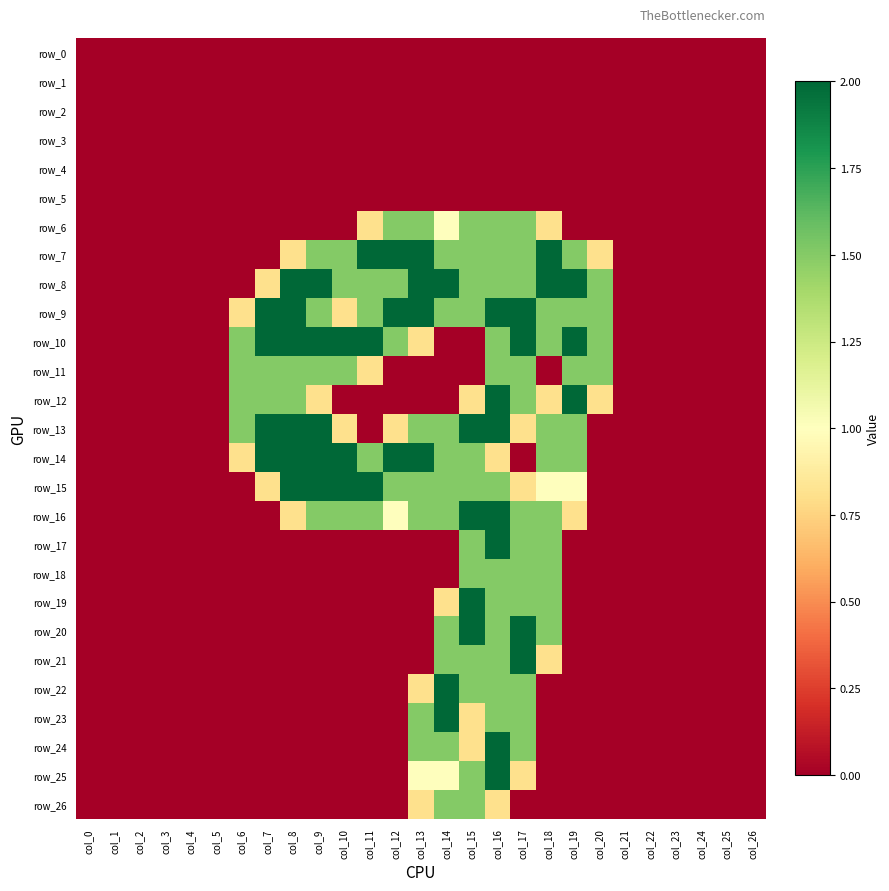

Reading right to left, what are all the values shown in this chart?

row_0: col_26=0.0	col_25=0.0	col_24=0.0	col_23=0.0	col_22=0.0	col_21=0.0	col_20=0.0	col_19=0.0	col_18=0.0	col_17=0.0	col_16=0.0	col_15=0.0	col_14=0.0	col_13=0.0	col_12=0.0	col_11=0.0	col_10=0.0	col_9=0.0	col_8=0.0	col_7=0.0	col_6=0.0	col_5=0.0	col_4=0.0	col_3=0.0	col_2=0.0	col_1=0.0	col_0=0.0
row_1: col_26=0.0	col_25=0.0	col_24=0.0	col_23=0.0	col_22=0.0	col_21=0.0	col_20=0.0	col_19=0.0	col_18=0.0	col_17=0.0	col_16=0.0	col_15=0.0	col_14=0.0	col_13=0.0	col_12=0.0	col_11=0.0	col_10=0.0	col_9=0.0	col_8=0.0	col_7=0.0	col_6=0.0	col_5=0.0	col_4=0.0	col_3=0.0	col_2=0.0	col_1=0.0	col_0=0.0
row_2: col_26=0.0	col_25=0.0	col_24=0.0	col_23=0.0	col_22=0.0	col_21=0.0	col_20=0.0	col_19=0.0	col_18=0.0	col_17=0.0	col_16=0.0	col_15=0.0	col_14=0.0	col_13=0.0	col_12=0.0	col_11=0.0	col_10=0.0	col_9=0.0	col_8=0.0	col_7=0.0	col_6=0.0	col_5=0.0	col_4=0.0	col_3=0.0	col_2=0.0	col_1=0.0	col_0=0.0
row_3: col_26=0.0	col_25=0.0	col_24=0.0	col_23=0.0	col_22=0.0	col_21=0.0	col_20=0.0	col_19=0.0	col_18=0.0	col_17=0.0	col_16=0.0	col_15=0.0	col_14=0.0	col_13=0.0	col_12=0.0	col_11=0.0	col_10=0.0	col_9=0.0	col_8=0.0	col_7=0.0	col_6=0.0	col_5=0.0	col_4=0.0	col_3=0.0	col_2=0.0	col_1=0.0	col_0=0.0
row_4: col_26=0.0	col_25=0.0	col_24=0.0	col_23=0.0	col_22=0.0	col_21=0.0	col_20=0.0	col_19=0.0	col_18=0.0	col_17=0.0	col_16=0.0	col_15=0.0	col_14=0.0	col_13=0.0	col_12=0.0	col_11=0.0	col_10=0.0	col_9=0.0	col_8=0.0	col_7=0.0	col_6=0.0	col_5=0.0	col_4=0.0	col_3=0.0	col_2=0.0	col_1=0.0	col_0=0.0
row_5: col_26=0.0	col_25=0.0	col_24=0.0	col_23=0.0	col_22=0.0	col_21=0.0	col_20=0.0	col_19=0.0	col_18=0.0	col_17=0.0	col_16=0.0	col_15=0.0	col_14=0.0	col_13=0.0	col_12=0.0	col_11=0.0	col_10=0.0	col_9=0.0	col_8=0.0	col_7=0.0	col_6=0.0	col_5=0.0	col_4=0.0	col_3=0.0	col_2=0.0	col_1=0.0	col_0=0.0
row_6: col_26=0.0	col_25=0.0	col_24=0.0	col_23=0.0	col_22=0.0	col_21=0.0	col_20=0.0	col_19=0.0	col_18=0.8	col_17=1.5	col_16=1.5	col_15=1.5	col_14=1.0	col_13=1.5	col_12=1.5	col_11=0.8	col_10=0.0	col_9=0.0	col_8=0.0	col_7=0.0	col_6=0.0	col_5=0.0	col_4=0.0	col_3=0.0	col_2=0.0	col_1=0.0	col_0=0.0
row_7: col_26=0.0	col_25=0.0	col_24=0.0	col_23=0.0	col_22=0.0	col_21=0.0	col_20=0.8	col_19=1.5	col_18=2.0	col_17=1.5	col_16=1.5	col_15=1.5	col_14=1.5	col_13=2.0	col_12=2.0	col_11=2.0	col_10=1.5	col_9=1.5	col_8=0.8	col_7=0.0	col_6=0.0	col_5=0.0	col_4=0.0	col_3=0.0	col_2=0.0	col_1=0.0	col_0=0.0
row_8: col_26=0.0	col_25=0.0	col_24=0.0	col_23=0.0	col_22=0.0	col_21=0.0	col_20=1.5	col_19=2.0	col_18=2.0	col_17=1.5	col_16=1.5	col_15=1.5	col_14=2.0	col_13=2.0	col_12=1.5	col_11=1.5	col_10=1.5	col_9=2.0	col_8=2.0	col_7=0.8	col_6=0.0	col_5=0.0	col_4=0.0	col_3=0.0	col_2=0.0	col_1=0.0	col_0=0.0
row_9: col_26=0.0	col_25=0.0	col_24=0.0	col_23=0.0	col_22=0.0	col_21=0.0	col_20=1.5	col_19=1.5	col_18=1.5	col_17=2.0	col_16=2.0	col_15=1.5	col_14=1.5	col_13=2.0	col_12=2.0	col_11=1.5	col_10=0.8	col_9=1.5	col_8=2.0	col_7=2.0	col_6=0.8	col_5=0.0	col_4=0.0	col_3=0.0	col_2=0.0	col_1=0.0	col_0=0.0
row_10: col_26=0.0	col_25=0.0	col_24=0.0	col_23=0.0	col_22=0.0	col_21=0.0	col_20=1.5	col_19=2.0	col_18=1.5	col_17=2.0	col_16=1.5	col_15=0.0	col_14=0.0	col_13=0.8	col_12=1.5	col_11=2.0	col_10=2.0	col_9=2.0	col_8=2.0	col_7=2.0	col_6=1.5	col_5=0.0	col_4=0.0	col_3=0.0	col_2=0.0	col_1=0.0	col_0=0.0
row_11: col_26=0.0	col_25=0.0	col_24=0.0	col_23=0.0	col_22=0.0	col_21=0.0	col_20=1.5	col_19=1.5	col_18=0.0	col_17=1.5	col_16=1.5	col_15=0.0	col_14=0.0	col_13=0.0	col_12=0.0	col_11=0.8	col_10=1.5	col_9=1.5	col_8=1.5	col_7=1.5	col_6=1.5	col_5=0.0	col_4=0.0	col_3=0.0	col_2=0.0	col_1=0.0	col_0=0.0
row_12: col_26=0.0	col_25=0.0	col_24=0.0	col_23=0.0	col_22=0.0	col_21=0.0	col_20=0.8	col_19=2.0	col_18=0.8	col_17=1.5	col_16=2.0	col_15=0.8	col_14=0.0	col_13=0.0	col_12=0.0	col_11=0.0	col_10=0.0	col_9=0.8	col_8=1.5	col_7=1.5	col_6=1.5	col_5=0.0	col_4=0.0	col_3=0.0	col_2=0.0	col_1=0.0	col_0=0.0
row_13: col_26=0.0	col_25=0.0	col_24=0.0	col_23=0.0	col_22=0.0	col_21=0.0	col_20=0.0	col_19=1.5	col_18=1.5	col_17=0.8	col_16=2.0	col_15=2.0	col_14=1.5	col_13=1.5	col_12=0.8	col_11=0.0	col_10=0.8	col_9=2.0	col_8=2.0	col_7=2.0	col_6=1.5	col_5=0.0	col_4=0.0	col_3=0.0	col_2=0.0	col_1=0.0	col_0=0.0
row_14: col_26=0.0	col_25=0.0	col_24=0.0	col_23=0.0	col_22=0.0	col_21=0.0	col_20=0.0	col_19=1.5	col_18=1.5	col_17=0.0	col_16=0.8	col_15=1.5	col_14=1.5	col_13=2.0	col_12=2.0	col_11=1.5	col_10=2.0	col_9=2.0	col_8=2.0	col_7=2.0	col_6=0.8	col_5=0.0	col_4=0.0	col_3=0.0	col_2=0.0	col_1=0.0	col_0=0.0
row_15: col_26=0.0	col_25=0.0	col_24=0.0	col_23=0.0	col_22=0.0	col_21=0.0	col_20=0.0	col_19=1.0	col_18=1.0	col_17=0.8	col_16=1.5	col_15=1.5	col_14=1.5	col_13=1.5	col_12=1.5	col_11=2.0	col_10=2.0	col_9=2.0	col_8=2.0	col_7=0.8	col_6=0.0	col_5=0.0	col_4=0.0	col_3=0.0	col_2=0.0	col_1=0.0	col_0=0.0
row_16: col_26=0.0	col_25=0.0	col_24=0.0	col_23=0.0	col_22=0.0	col_21=0.0	col_20=0.0	col_19=0.8	col_18=1.5	col_17=1.5	col_16=2.0	col_15=2.0	col_14=1.5	col_13=1.5	col_12=1.0	col_11=1.5	col_10=1.5	col_9=1.5	col_8=0.8	col_7=0.0	col_6=0.0	col_5=0.0	col_4=0.0	col_3=0.0	col_2=0.0	col_1=0.0	col_0=0.0
row_17: col_26=0.0	col_25=0.0	col_24=0.0	col_23=0.0	col_22=0.0	col_21=0.0	col_20=0.0	col_19=0.0	col_18=1.5	col_17=1.5	col_16=2.0	col_15=1.5	col_14=0.0	col_13=0.0	col_12=0.0	col_11=0.0	col_10=0.0	col_9=0.0	col_8=0.0	col_7=0.0	col_6=0.0	col_5=0.0	col_4=0.0	col_3=0.0	col_2=0.0	col_1=0.0	col_0=0.0
row_18: col_26=0.0	col_25=0.0	col_24=0.0	col_23=0.0	col_22=0.0	col_21=0.0	col_20=0.0	col_19=0.0	col_18=1.5	col_17=1.5	col_16=1.5	col_15=1.5	col_14=0.0	col_13=0.0	col_12=0.0	col_11=0.0	col_10=0.0	col_9=0.0	col_8=0.0	col_7=0.0	col_6=0.0	col_5=0.0	col_4=0.0	col_3=0.0	col_2=0.0	col_1=0.0	col_0=0.0
row_19: col_26=0.0	col_25=0.0	col_24=0.0	col_23=0.0	col_22=0.0	col_21=0.0	col_20=0.0	col_19=0.0	col_18=1.5	col_17=1.5	col_16=1.5	col_15=2.0	col_14=0.8	col_13=0.0	col_12=0.0	col_11=0.0	col_10=0.0	col_9=0.0	col_8=0.0	col_7=0.0	col_6=0.0	col_5=0.0	col_4=0.0	col_3=0.0	col_2=0.0	col_1=0.0	col_0=0.0
row_20: col_26=0.0	col_25=0.0	col_24=0.0	col_23=0.0	col_22=0.0	col_21=0.0	col_20=0.0	col_19=0.0	col_18=1.5	col_17=2.0	col_16=1.5	col_15=2.0	col_14=1.5	col_13=0.0	col_12=0.0	col_11=0.0	col_10=0.0	col_9=0.0	col_8=0.0	col_7=0.0	col_6=0.0	col_5=0.0	col_4=0.0	col_3=0.0	col_2=0.0	col_1=0.0	col_0=0.0
row_21: col_26=0.0	col_25=0.0	col_24=0.0	col_23=0.0	col_22=0.0	col_21=0.0	col_20=0.0	col_19=0.0	col_18=0.8	col_17=2.0	col_16=1.5	col_15=1.5	col_14=1.5	col_13=0.0	col_12=0.0	col_11=0.0	col_10=0.0	col_9=0.0	col_8=0.0	col_7=0.0	col_6=0.0	col_5=0.0	col_4=0.0	col_3=0.0	col_2=0.0	col_1=0.0	col_0=0.0
row_22: col_26=0.0	col_25=0.0	col_24=0.0	col_23=0.0	col_22=0.0	col_21=0.0	col_20=0.0	col_19=0.0	col_18=0.0	col_17=1.5	col_16=1.5	col_15=1.5	col_14=2.0	col_13=0.8	col_12=0.0	col_11=0.0	col_10=0.0	col_9=0.0	col_8=0.0	col_7=0.0	col_6=0.0	col_5=0.0	col_4=0.0	col_3=0.0	col_2=0.0	col_1=0.0	col_0=0.0
row_23: col_26=0.0	col_25=0.0	col_24=0.0	col_23=0.0	col_22=0.0	col_21=0.0	col_20=0.0	col_19=0.0	col_18=0.0	col_17=1.5	col_16=1.5	col_15=0.8	col_14=2.0	col_13=1.5	col_12=0.0	col_11=0.0	col_10=0.0	col_9=0.0	col_8=0.0	col_7=0.0	col_6=0.0	col_5=0.0	col_4=0.0	col_3=0.0	col_2=0.0	col_1=0.0	col_0=0.0
row_24: col_26=0.0	col_25=0.0	col_24=0.0	col_23=0.0	col_22=0.0	col_21=0.0	col_20=0.0	col_19=0.0	col_18=0.0	col_17=1.5	col_16=2.0	col_15=0.8	col_14=1.5	col_13=1.5	col_12=0.0	col_11=0.0	col_10=0.0	col_9=0.0	col_8=0.0	col_7=0.0	col_6=0.0	col_5=0.0	col_4=0.0	col_3=0.0	col_2=0.0	col_1=0.0	col_0=0.0
row_25: col_26=0.0	col_25=0.0	col_24=0.0	col_23=0.0	col_22=0.0	col_21=0.0	col_20=0.0	col_19=0.0	col_18=0.0	col_17=0.8	col_16=2.0	col_15=1.5	col_14=1.0	col_13=1.0	col_12=0.0	col_11=0.0	col_10=0.0	col_9=0.0	col_8=0.0	col_7=0.0	col_6=0.0	col_5=0.0	col_4=0.0	col_3=0.0	col_2=0.0	col_1=0.0	col_0=0.0
row_26: col_26=0.0	col_25=0.0	col_24=0.0	col_23=0.0	col_22=0.0	col_21=0.0	col_20=0.0	col_19=0.0	col_18=0.0	col_17=0.0	col_16=0.8	col_15=1.5	col_14=1.5	col_13=0.8	col_12=0.0	col_11=0.0	col_10=0.0	col_9=0.0	col_8=0.0	col_7=0.0	col_6=0.0	col_5=0.0	col_4=0.0	col_3=0.0	col_2=0.0	col_1=0.0	col_0=0.0